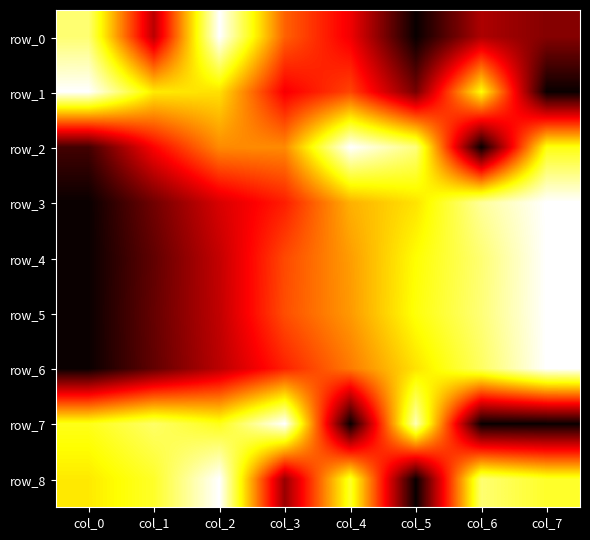

What is the difference between the row_8 values at col_6 and col_7?

0.1